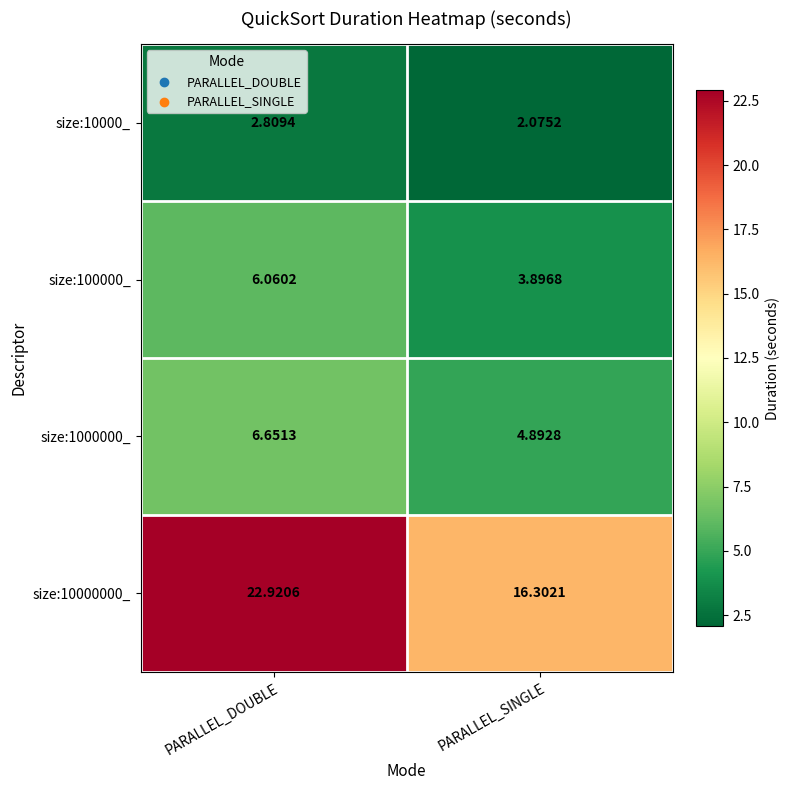

What is the greatest value displayed?

22.9